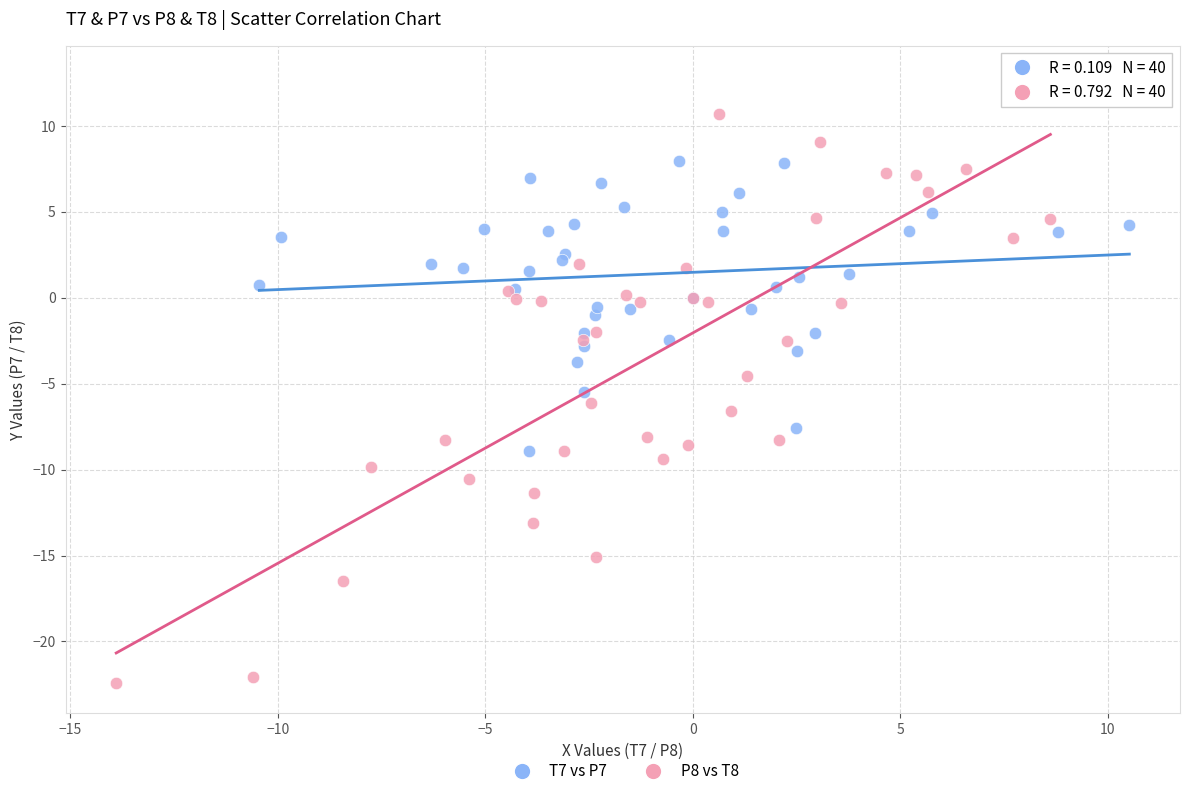

Which series contains the lowest Y value?

P8 vs T8